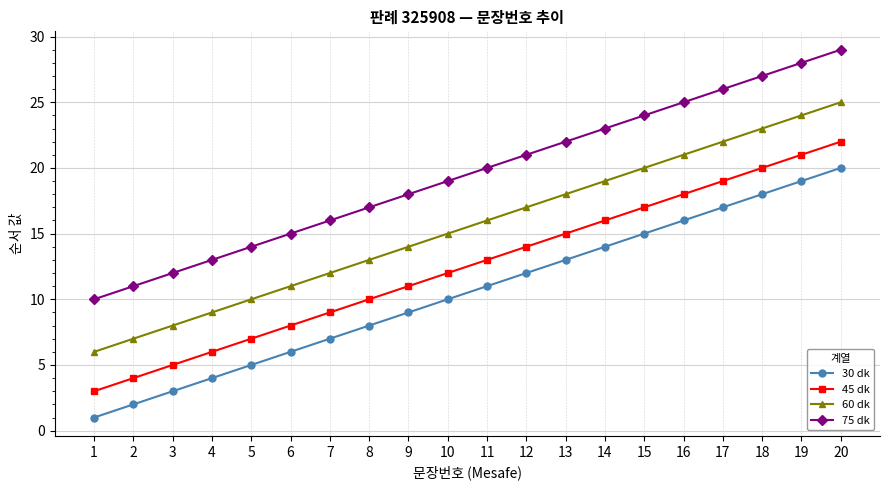

What is the approximate value of 75 dk at 3, to the nearest 5?

10